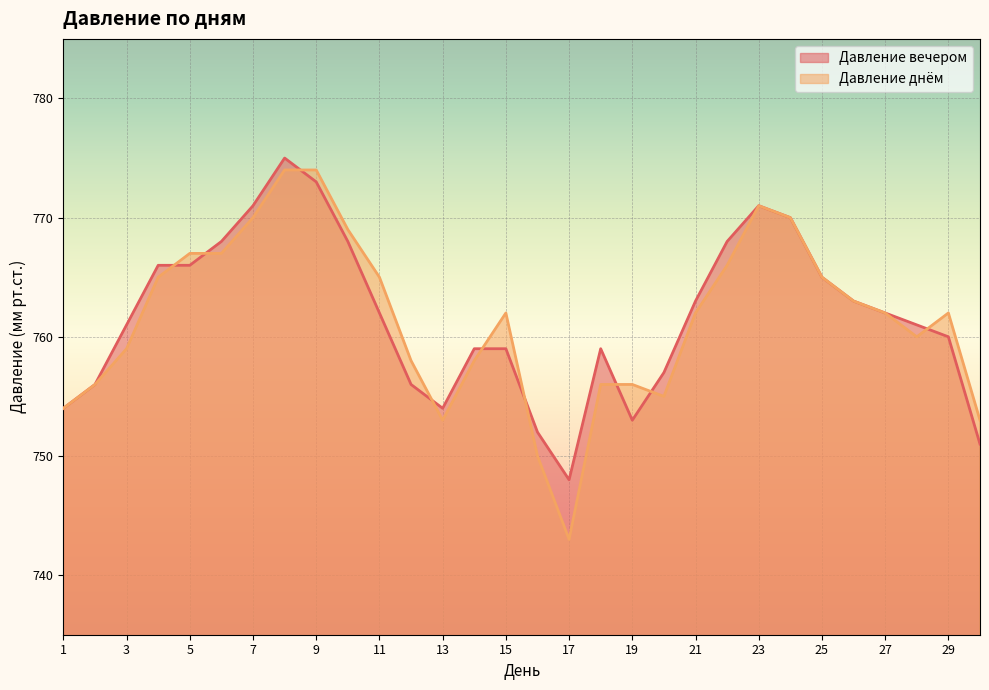

The value of Давление днём at 20 is 755. True or false?

True